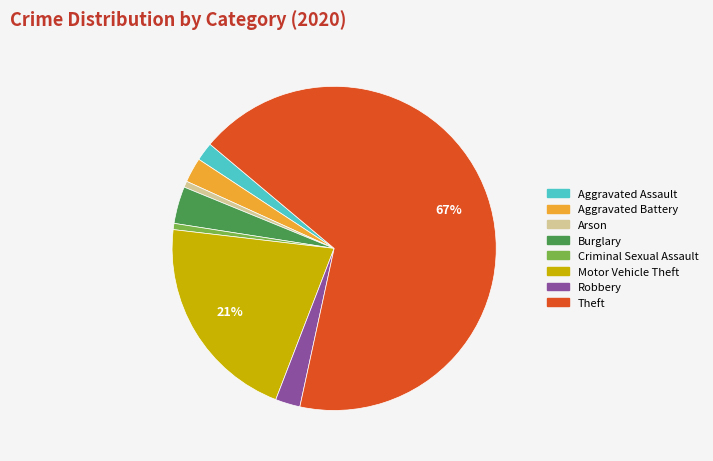

To the nearest percent, what portion does Aggravated Battery represent?

2%